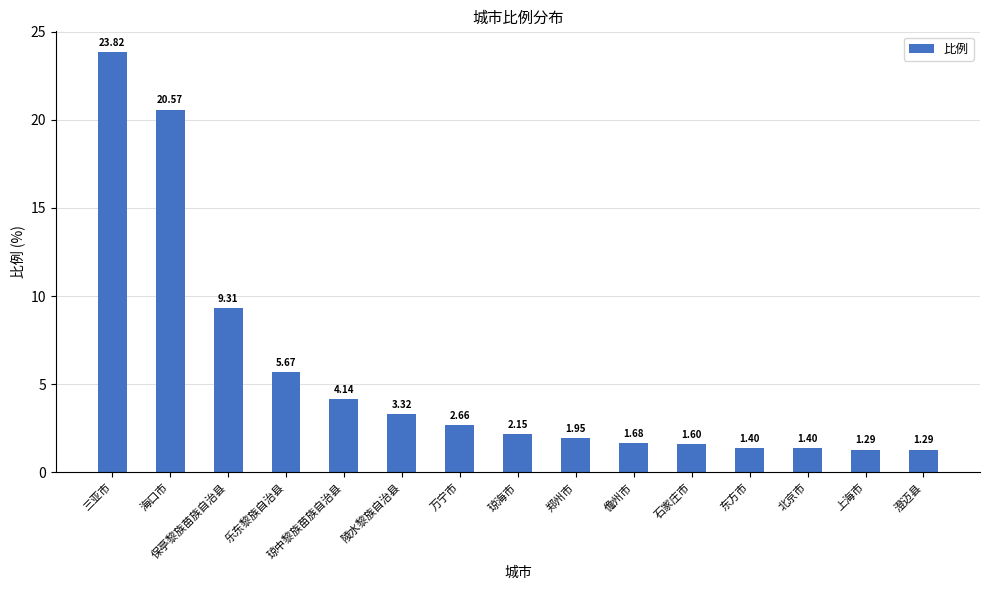

Which category has the highest value across all series?

三亚市